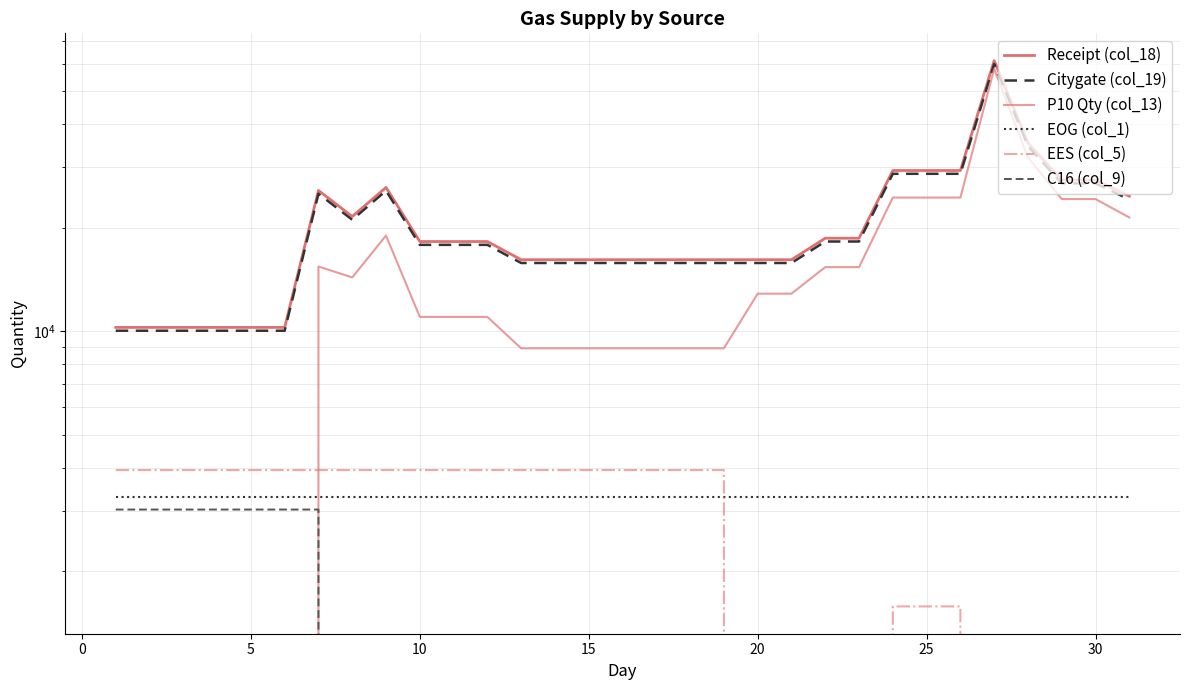

Which series has the largest total across all categories?

Receipt (col_18)